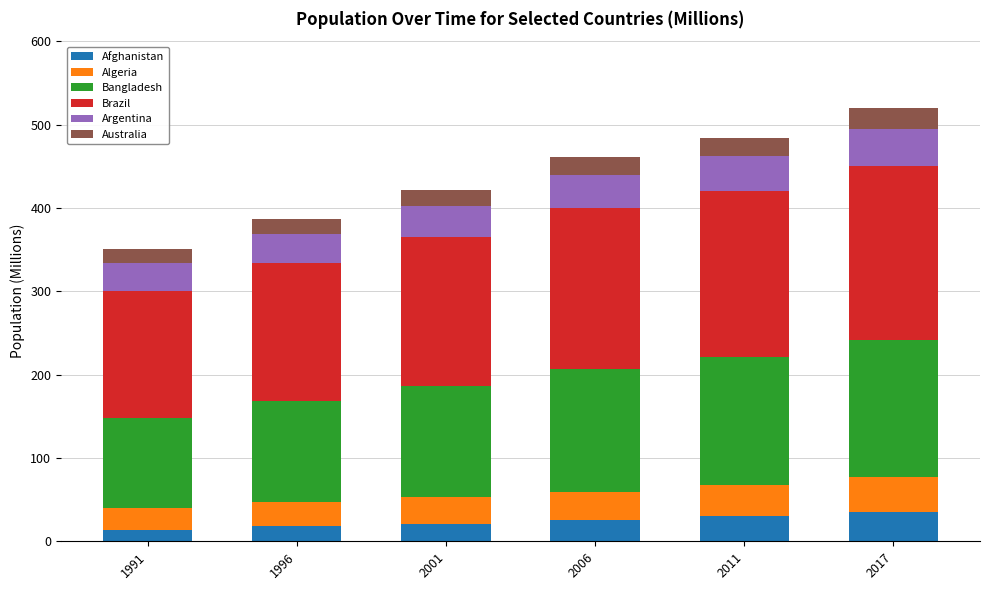

What is the maximum value for Afghanistan?

35.5